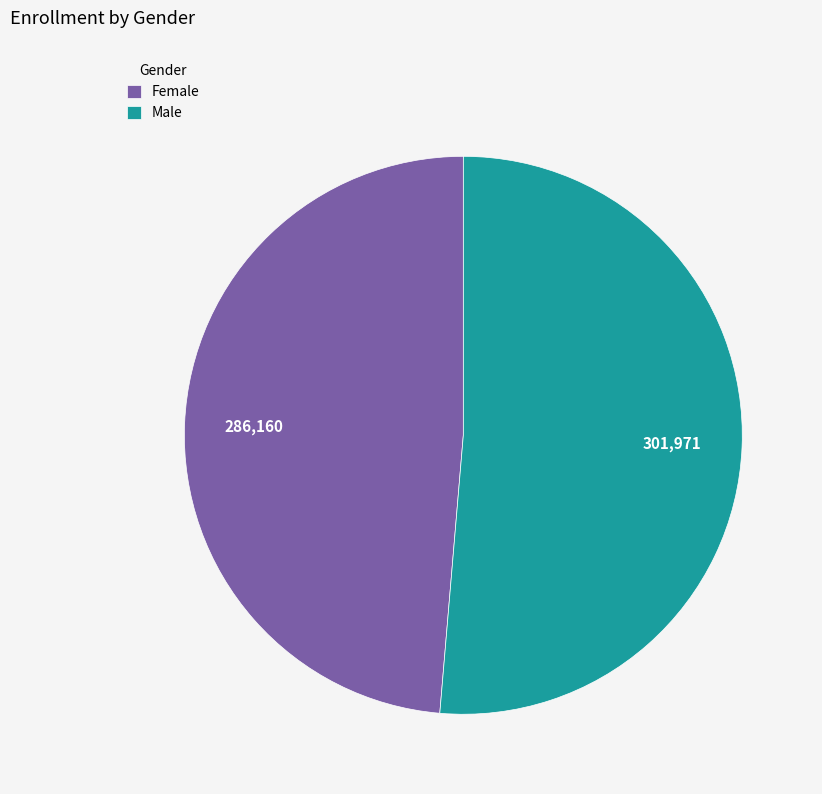

Which category has the smallest portion of the pie?

Female